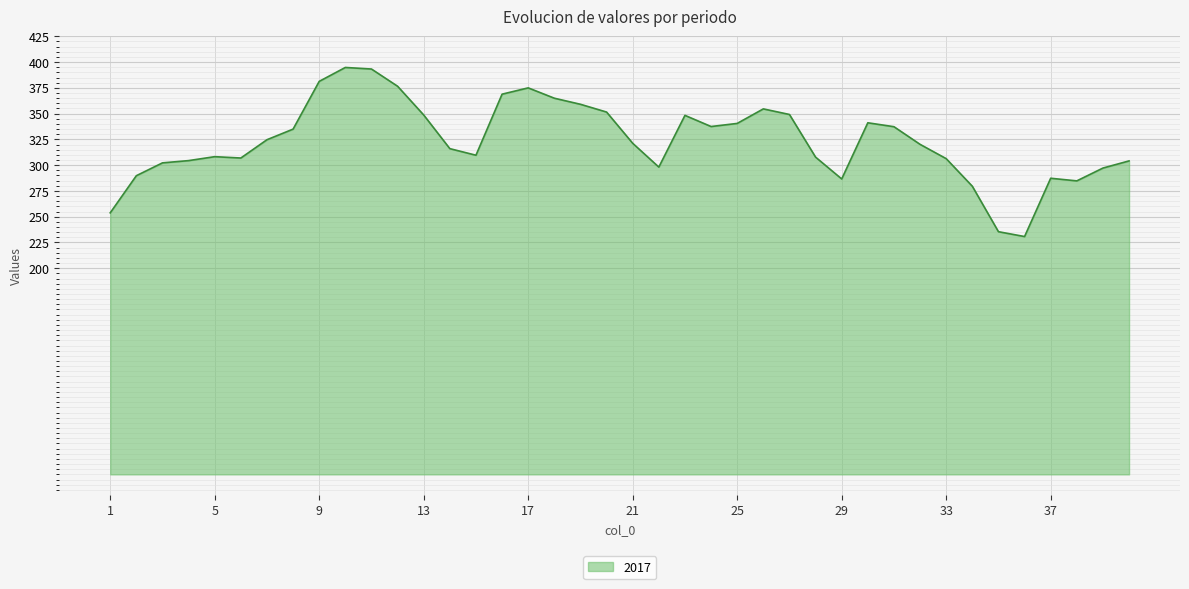

What is the maximum value shown in the chart?

394.8